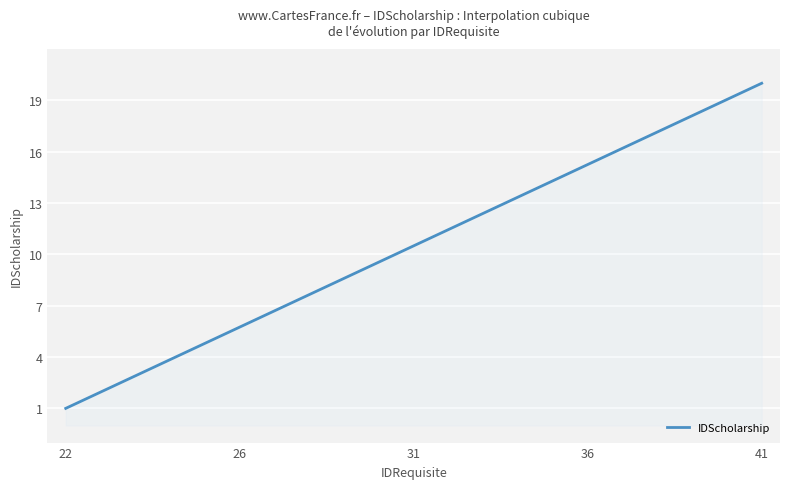

What is the greatest value displayed?

20.0